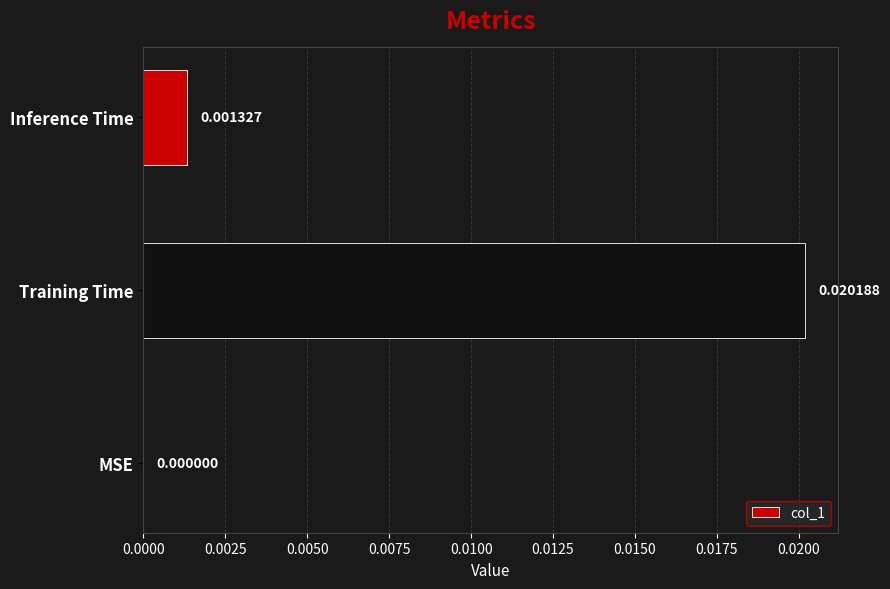

How many values exceed 0?

2